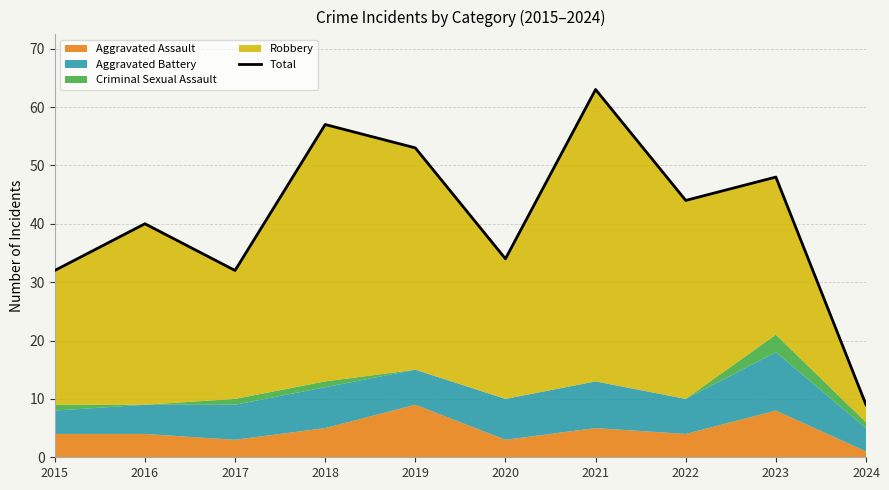

Reading left to right, what are all the values shown in this chart?

2015=32	2016=40	2017=32	2018=57	2019=53	2020=34	2021=63	2022=44	2023=48	2024=9